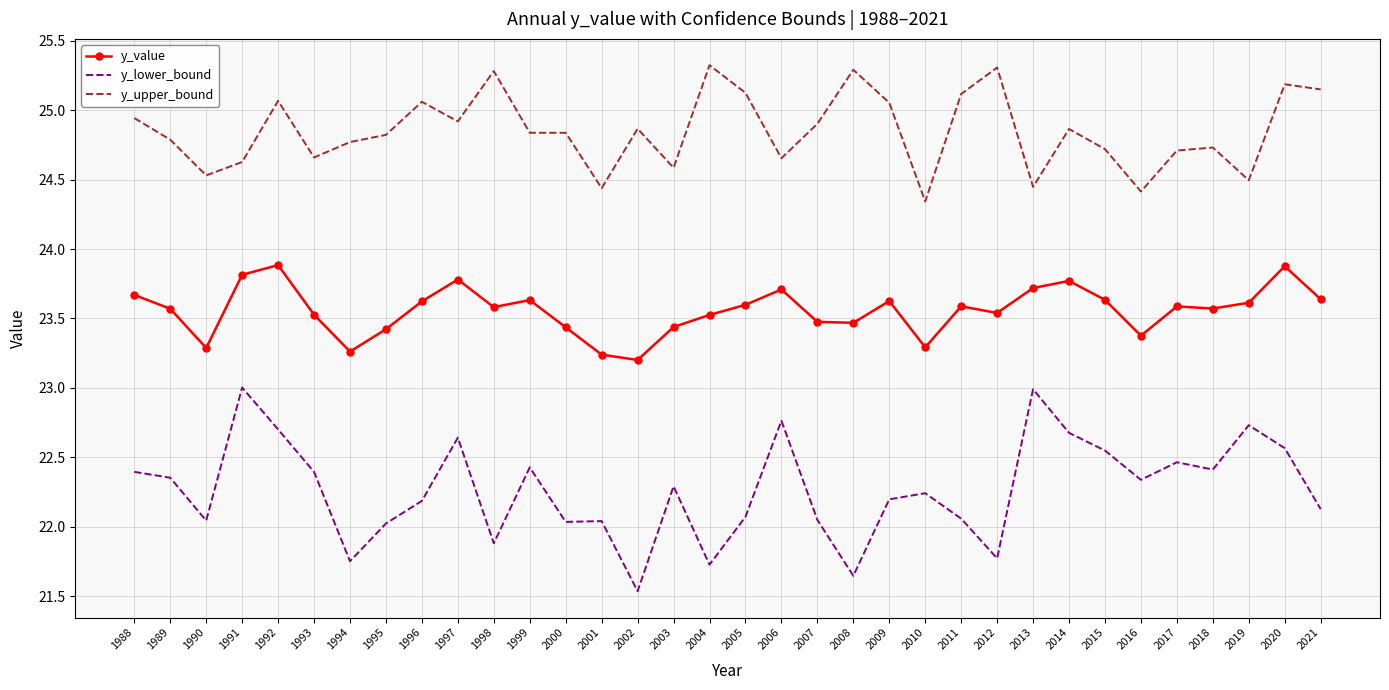

Count the number of categories in the chart.

34